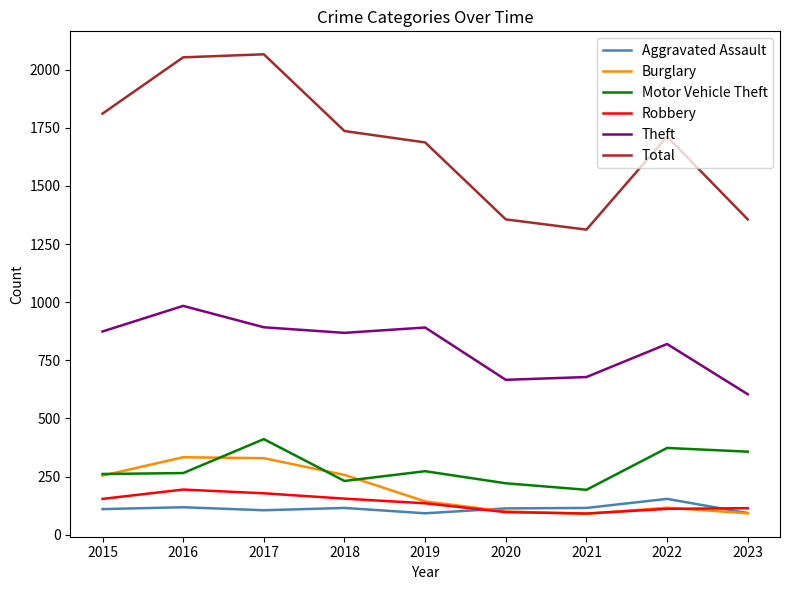

The value of Motor Vehicle Theft at 2022 is 205. True or false?

False